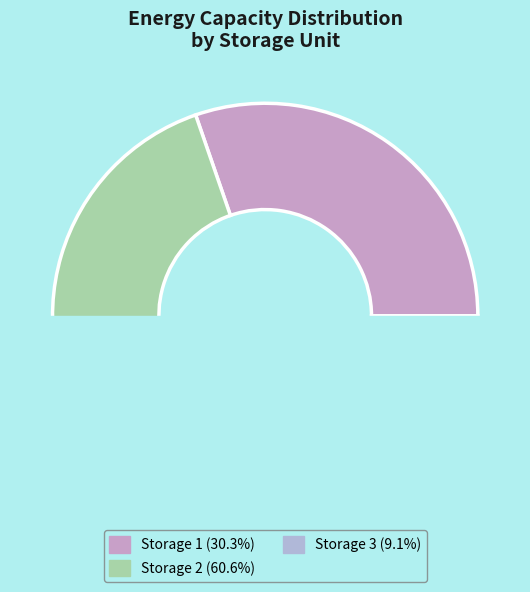

Is there any slice that represents more than half of the pie?

Yes